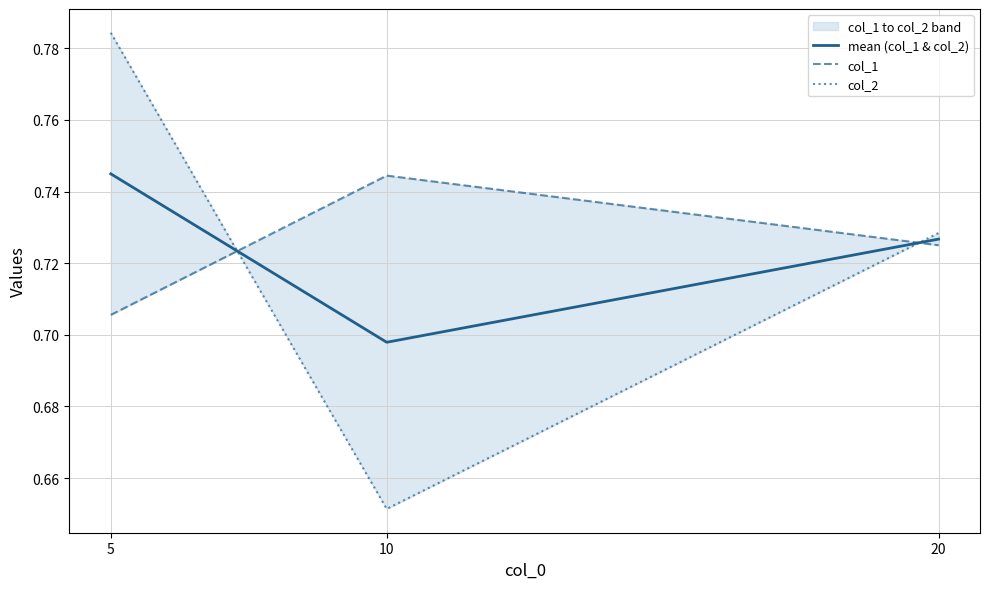

What is the sum of all col_2 values?

2.2